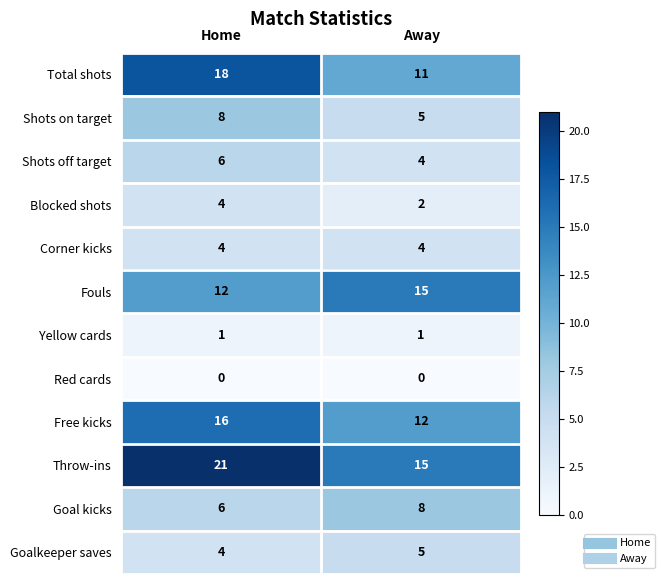

True or false: Free kicks has a value of 17 at Away.

False